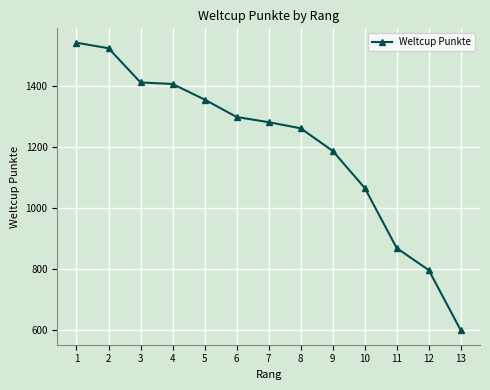

The value at 1 is 1540. True or false?

True